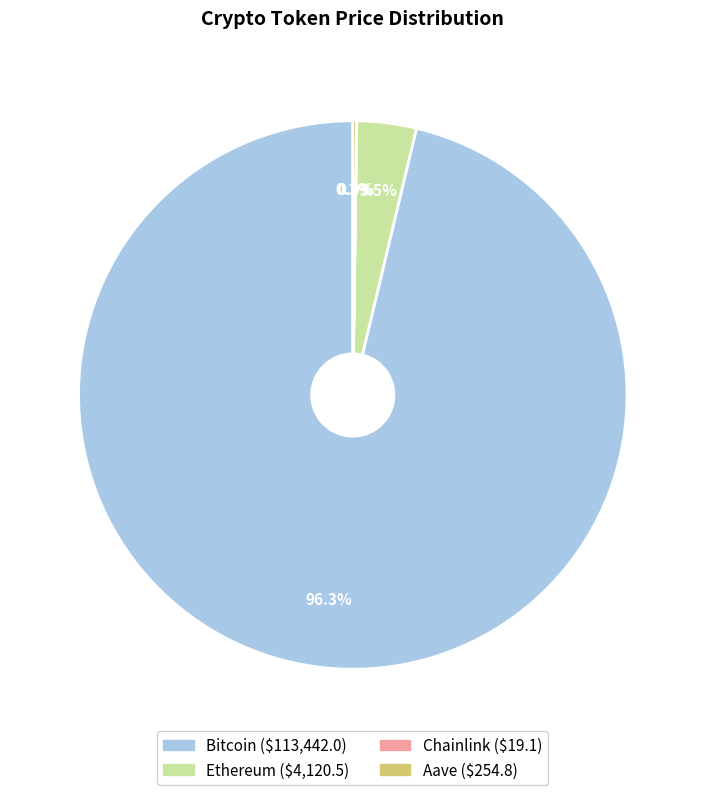

What percentage is NOT represented by Ethereum?

96.5%